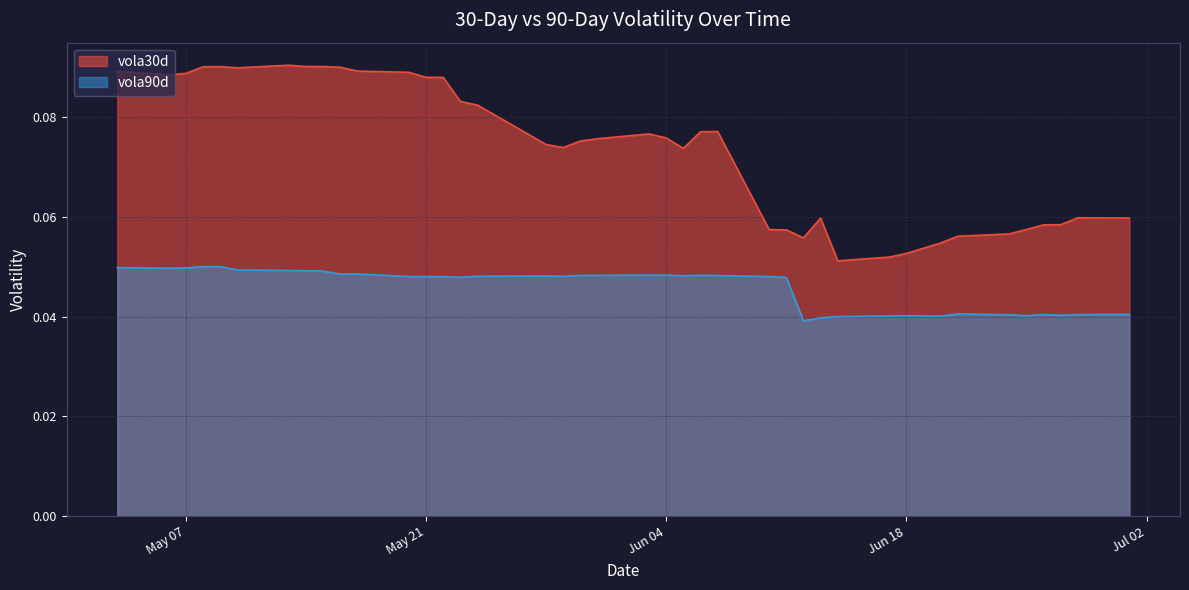

What is the highest value of the vola30d series?

0.1